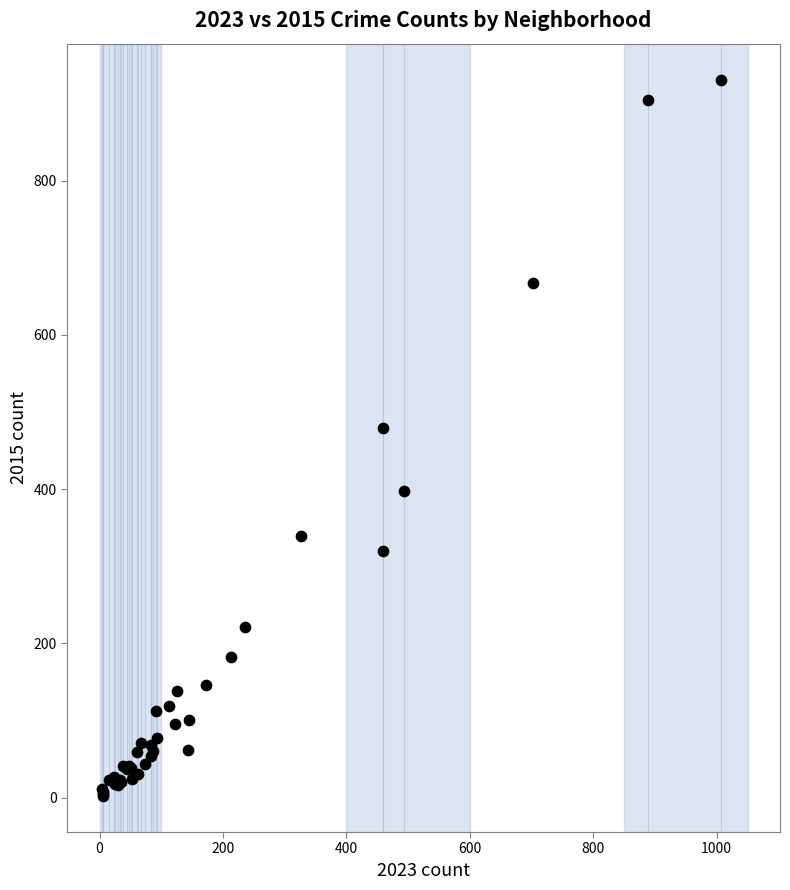

What Y value in the scatter plot is closest to 466?

479